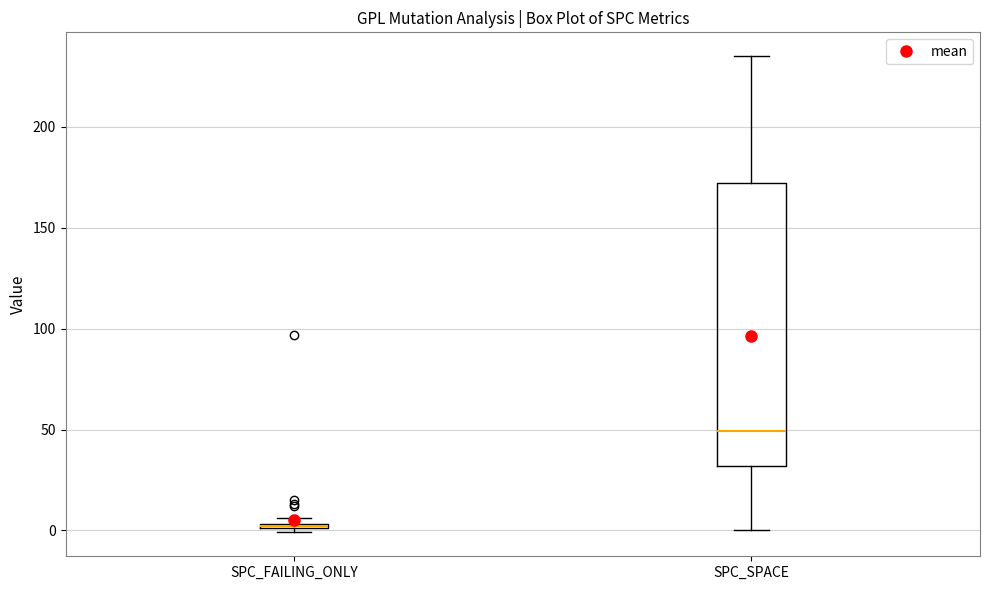

Where is the upper edge of the box for SPC_FAILING_ONLY on the y-axis? The values are not printed on the chart, so give them approximately, as read against the axis.

5